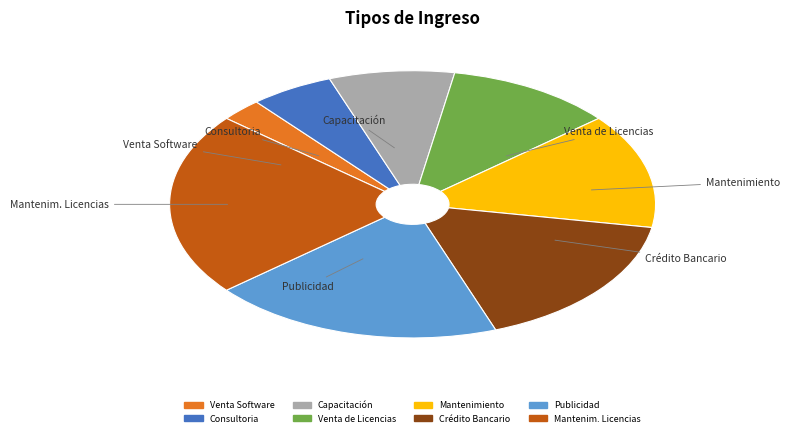

The Capacitación slice represents 19% of the pie. True or false?

False